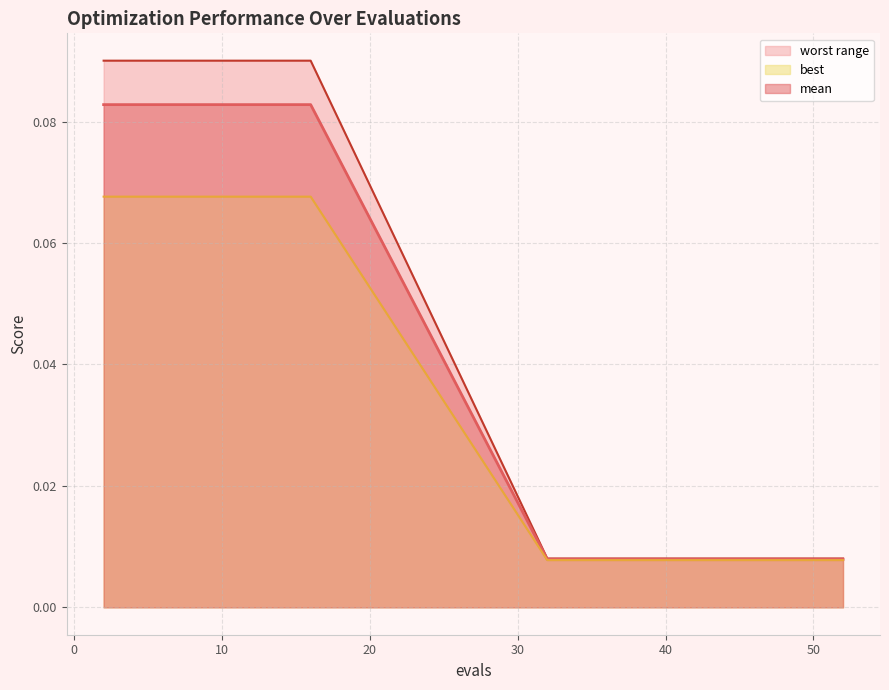

True or false: mean and worst cross at least once.

False